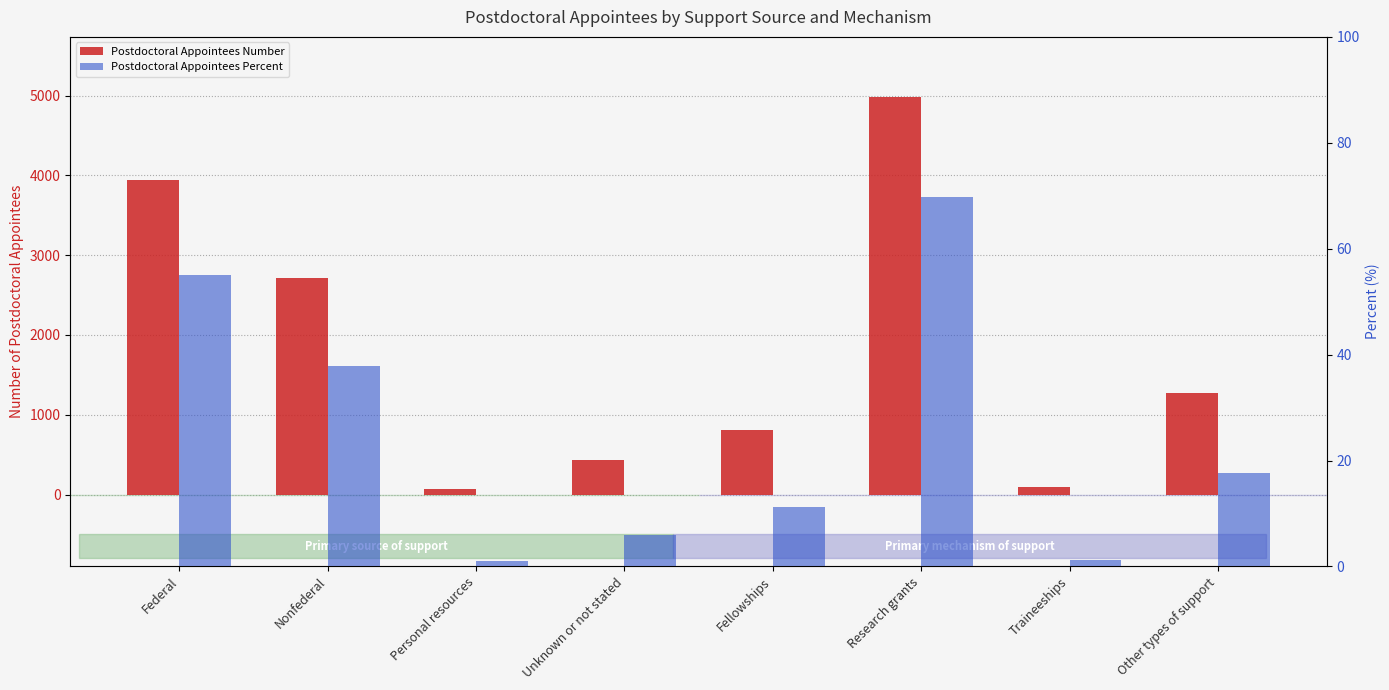

Between Federal and Fellowships, which is larger?

Federal